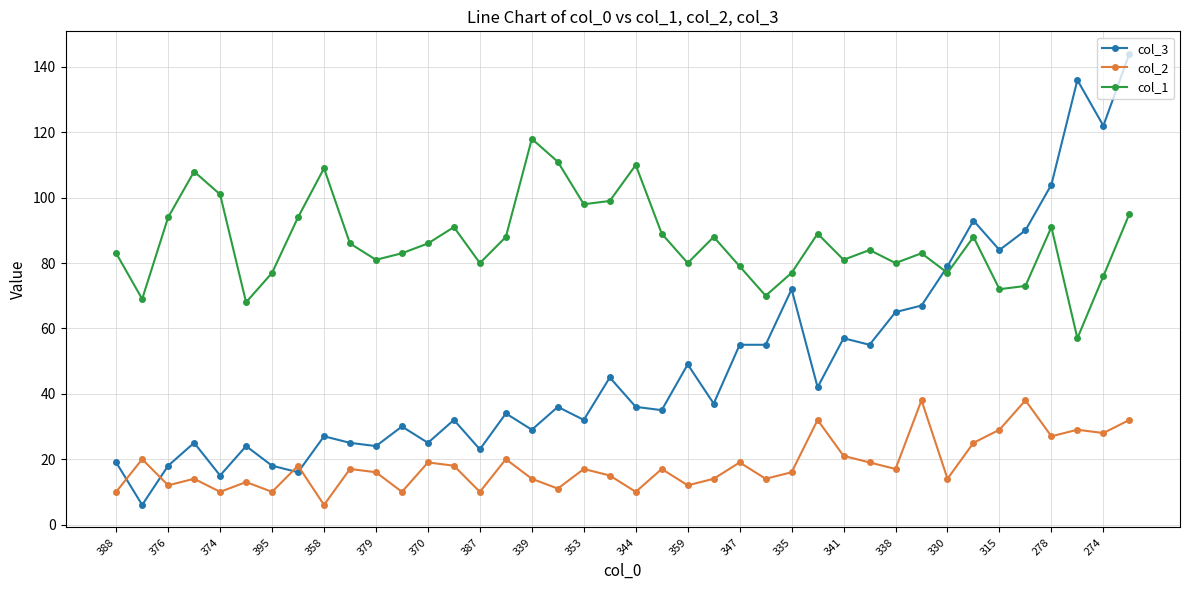

Which series has the largest total across all categories?

col_1